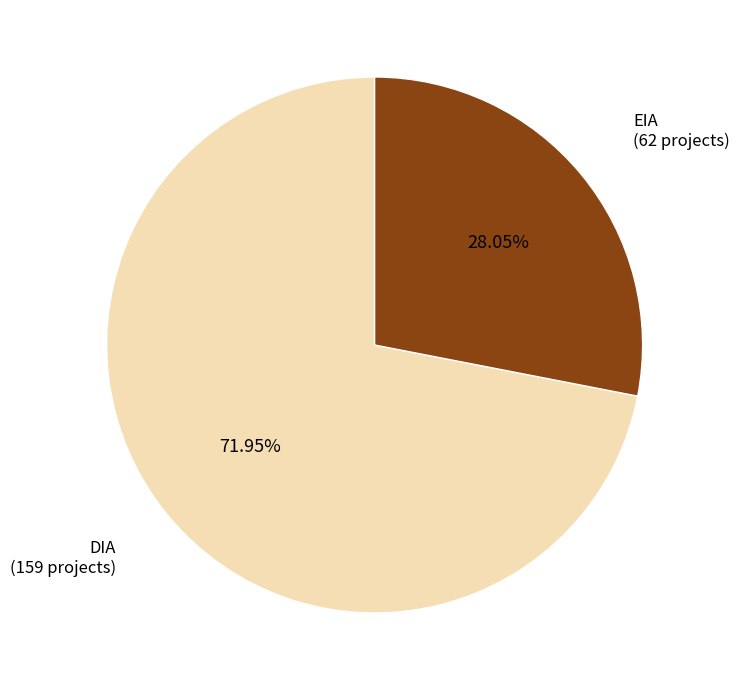

Does any single category account for the majority?

Yes